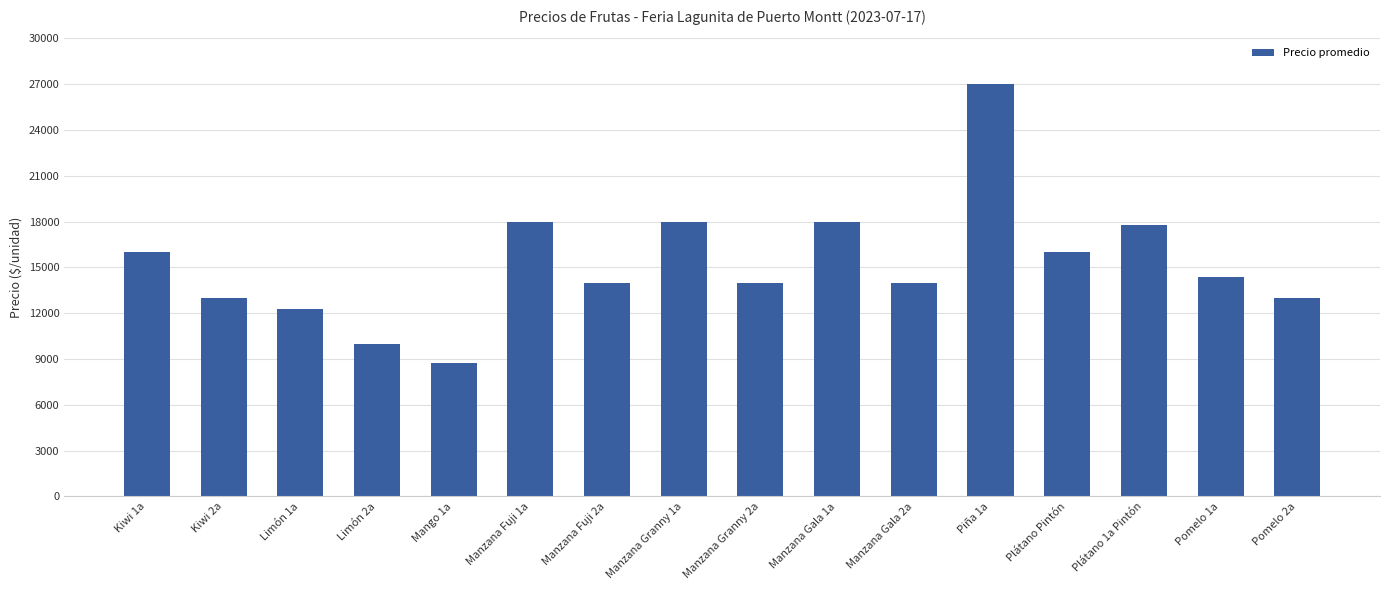

What is the difference between the values at Manzana Gala 1a and Manzana Granny 2a?

4000